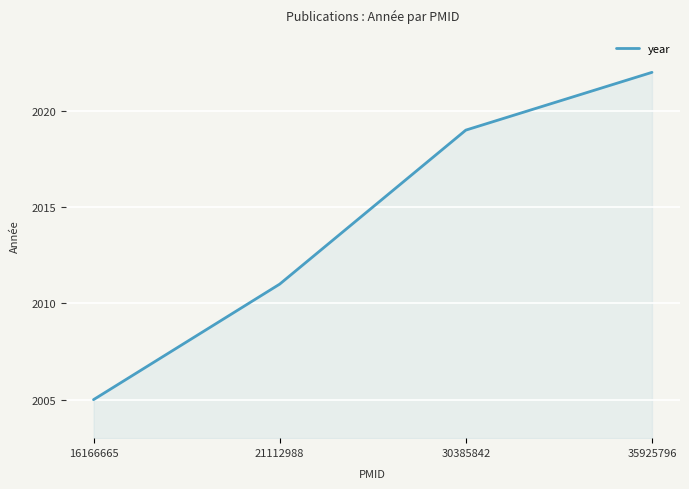

The value at 30385842 is 3417. True or false?

False